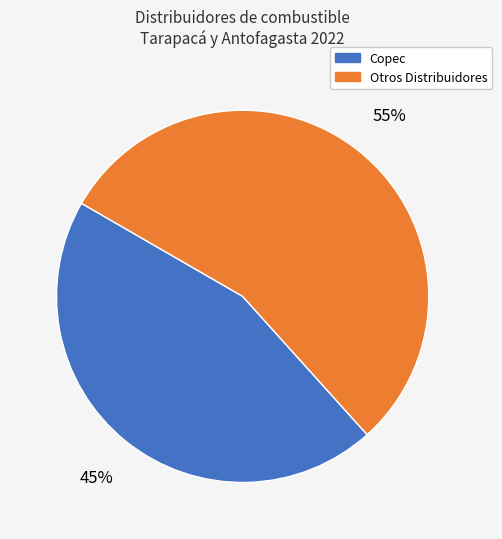

To the nearest percent, what is the average slice percentage?

50%